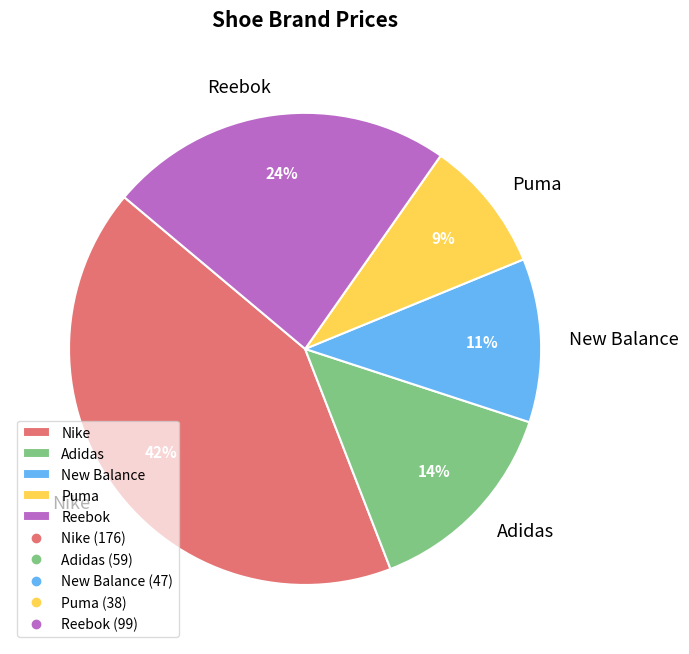

To the nearest percent, what is the combined percentage of Adidas and Reebok?

38%